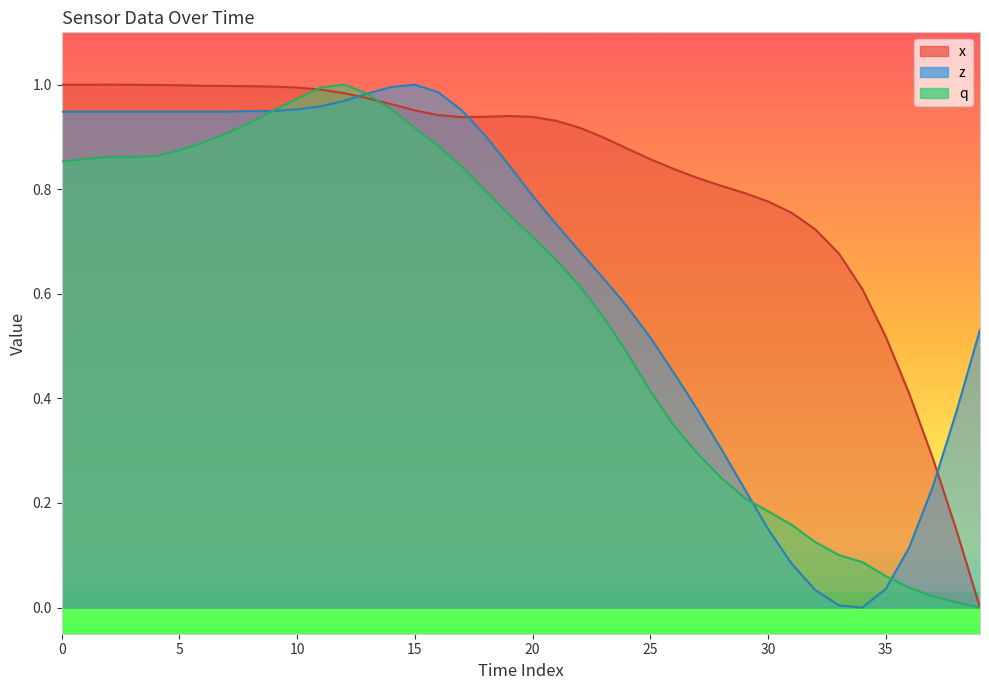

True or false: x and z intersect in this chart.

True